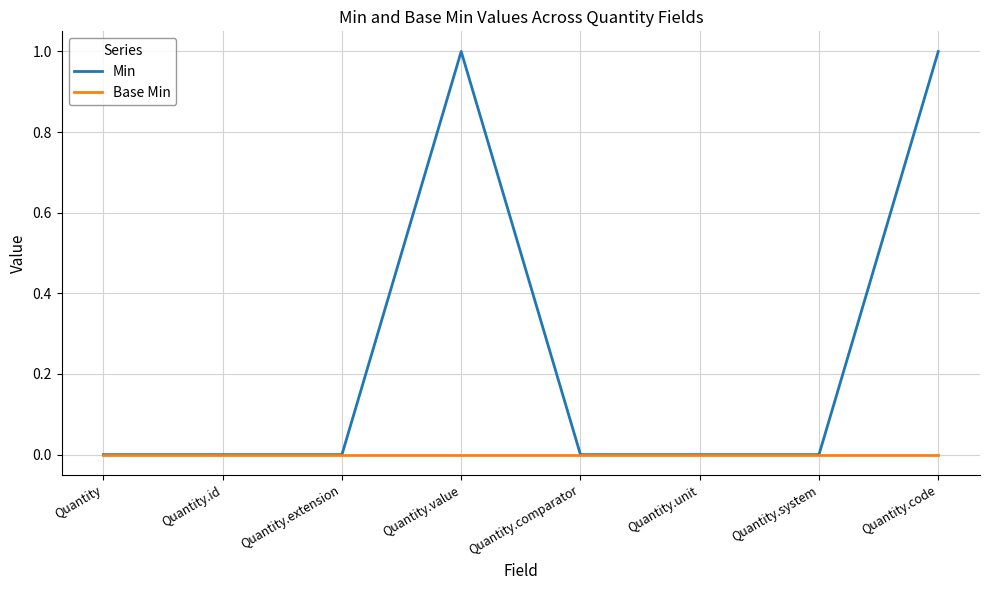

Which series has the largest total across all categories?

Min